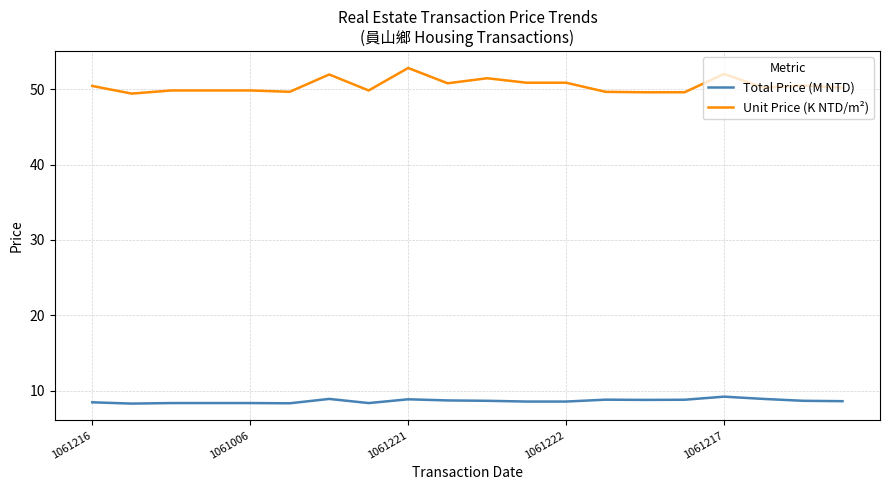

True or false: Total Price (M NTD) and Unit Price (K NTD/m²) intersect in this chart.

False